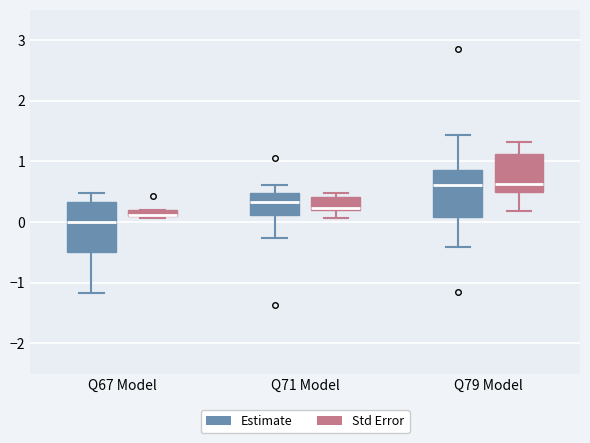

Where is the lower edge of the box for Q67 Model (Std Error) on the y-axis? The values are not printed on the chart, so give them approximately, as read against the axis.

0.1